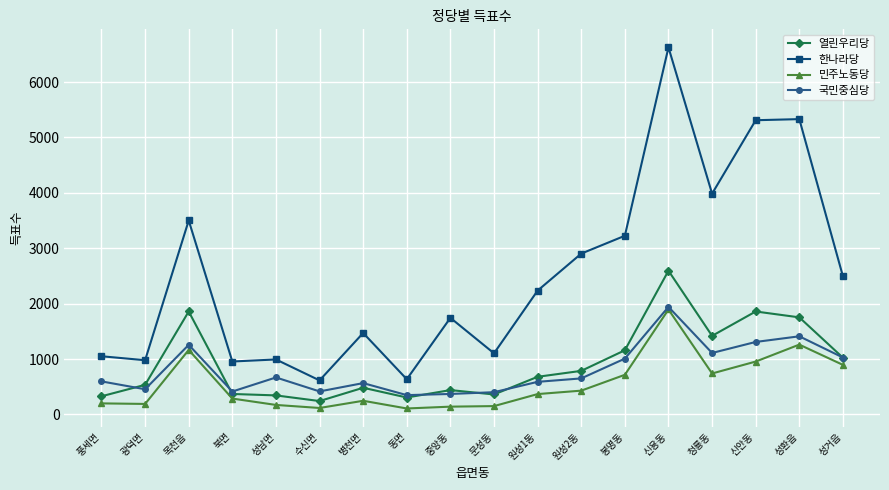

Which series has the largest total across all categories?

한나라당